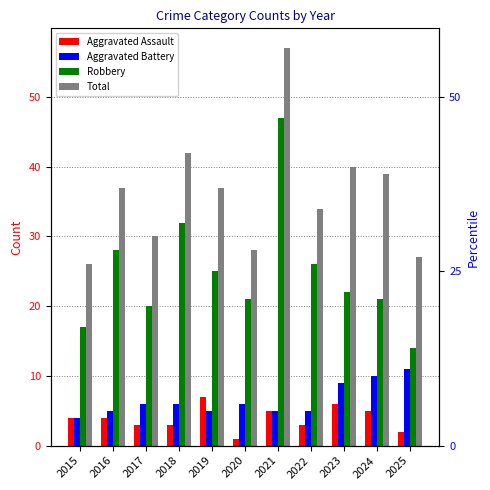

What is the value of the Robbery bar at the 10th from the left?

21